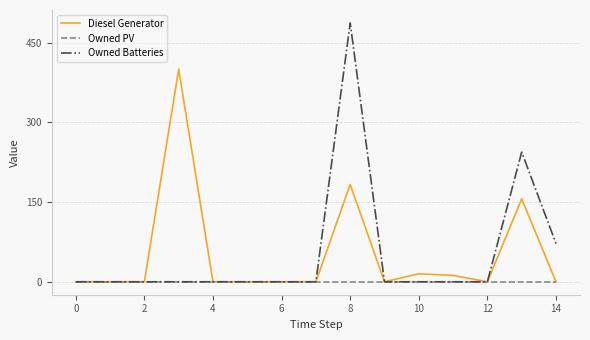

List the series in order of their peak value, lowest first.

Owned PV, Diesel Generator, Owned Batteries